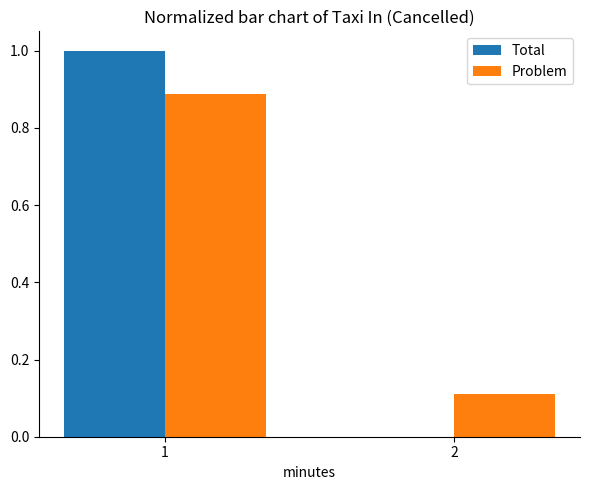

What is the total value across all series at 1?

1.9